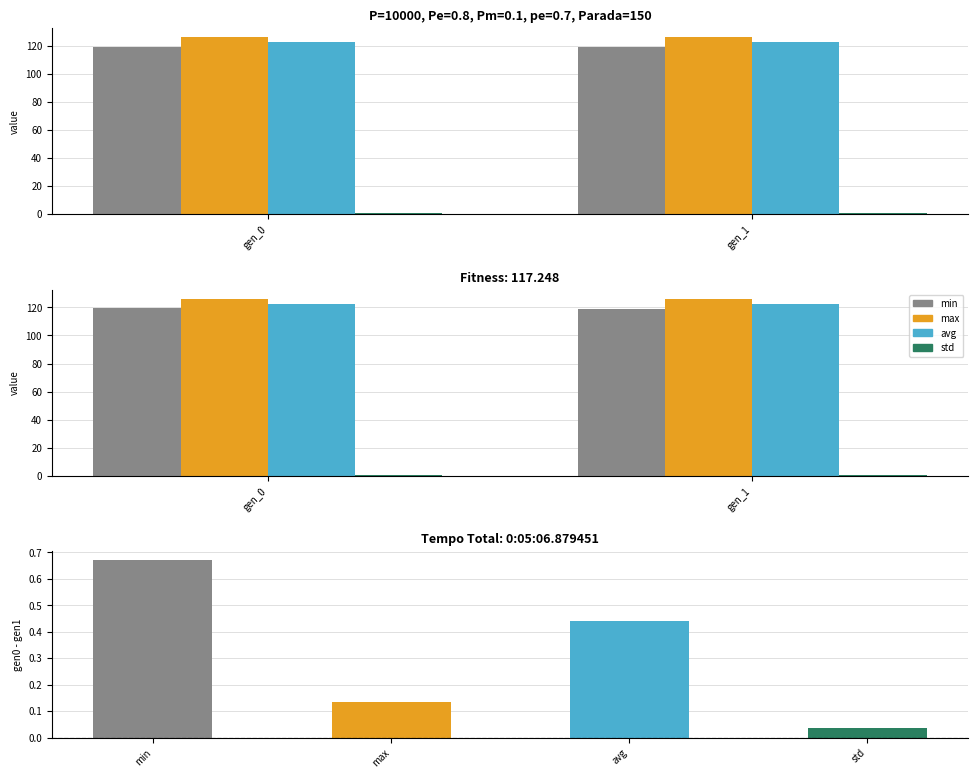

Rank the series by their maximum value, from lowest to highest.

std, min, avg, max